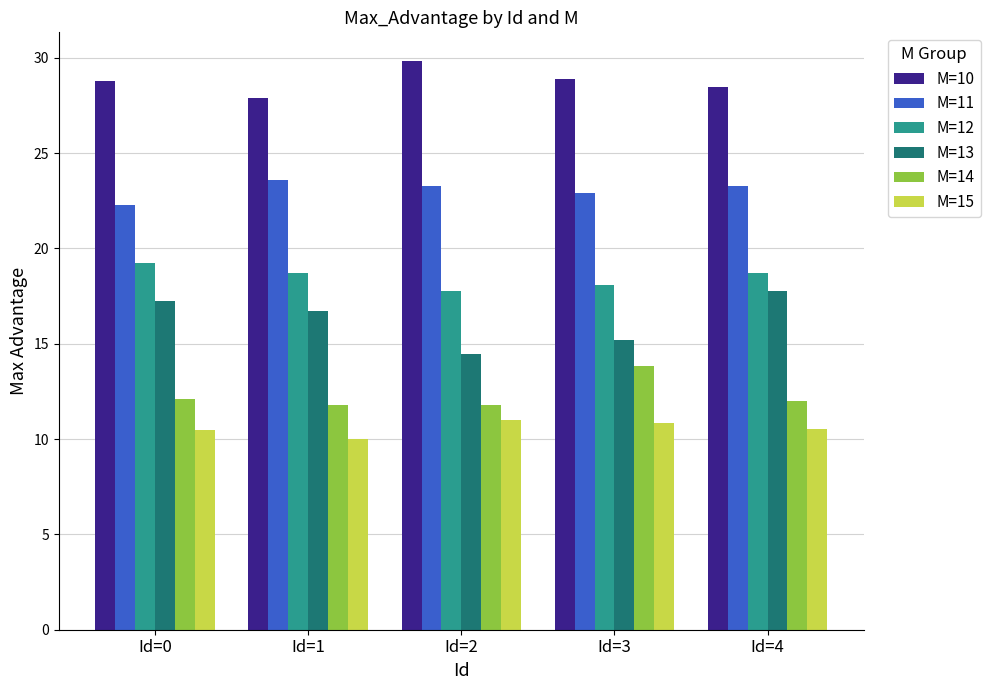

What is the sum of all M=14 values?

61.6